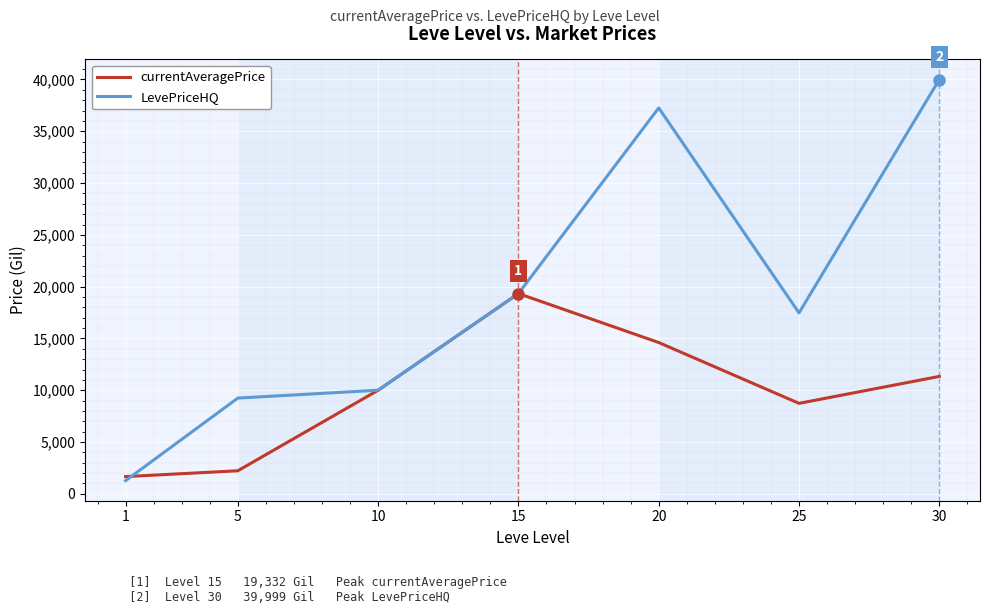

Which category has the lowest value in the LevePriceHQ series?

1